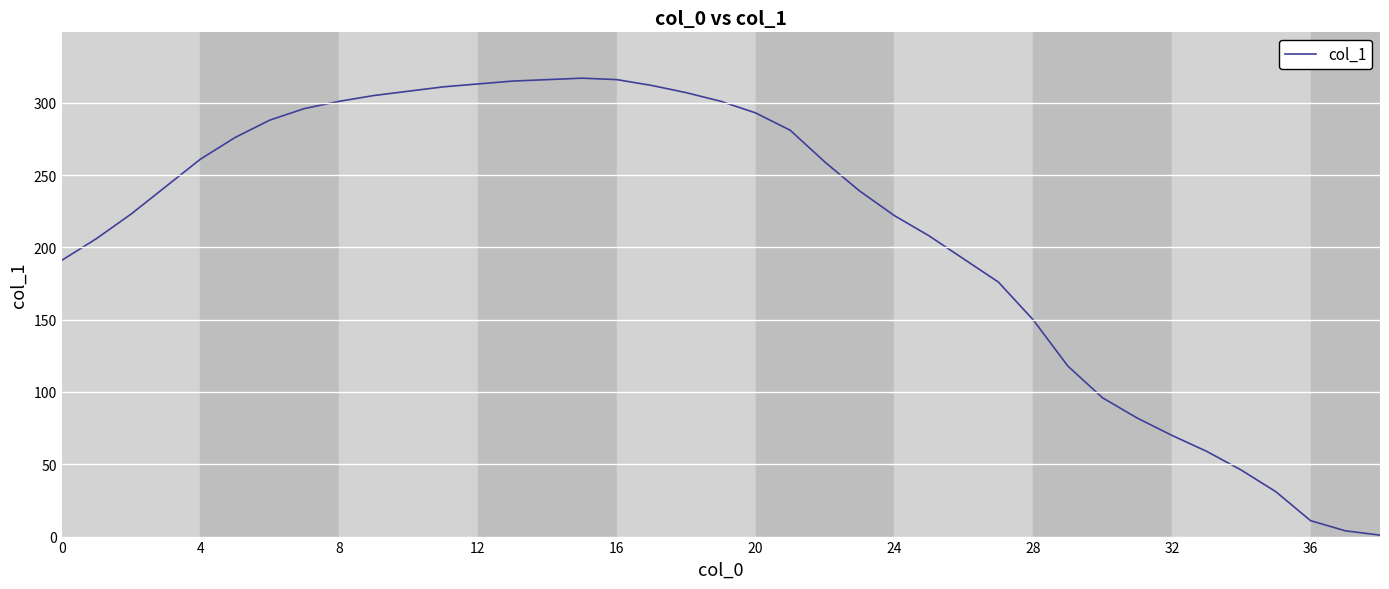

What is the difference between the maximum and minimum values?

316